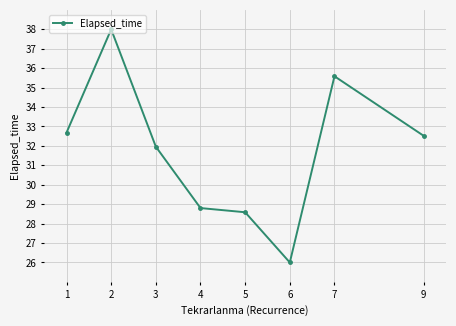

Approximately how many times larger is the value at 5 compared to 1?

0.9